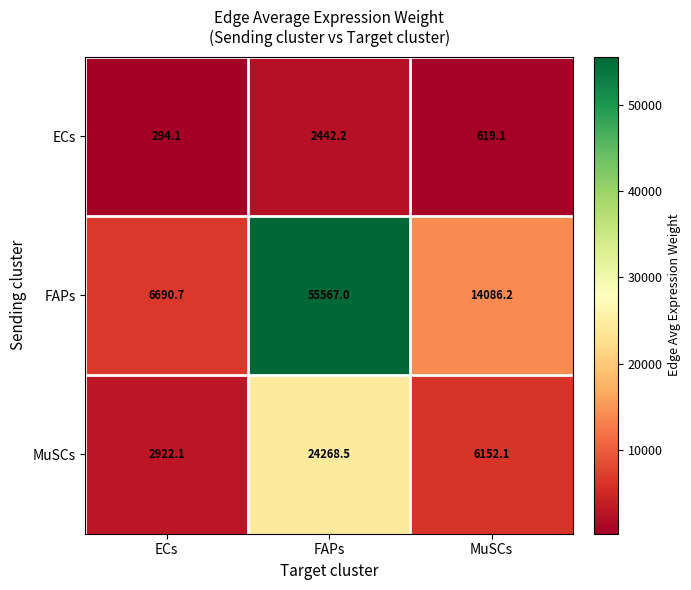

What is the spread (max minus min) of values at MuSCs?

13467.1